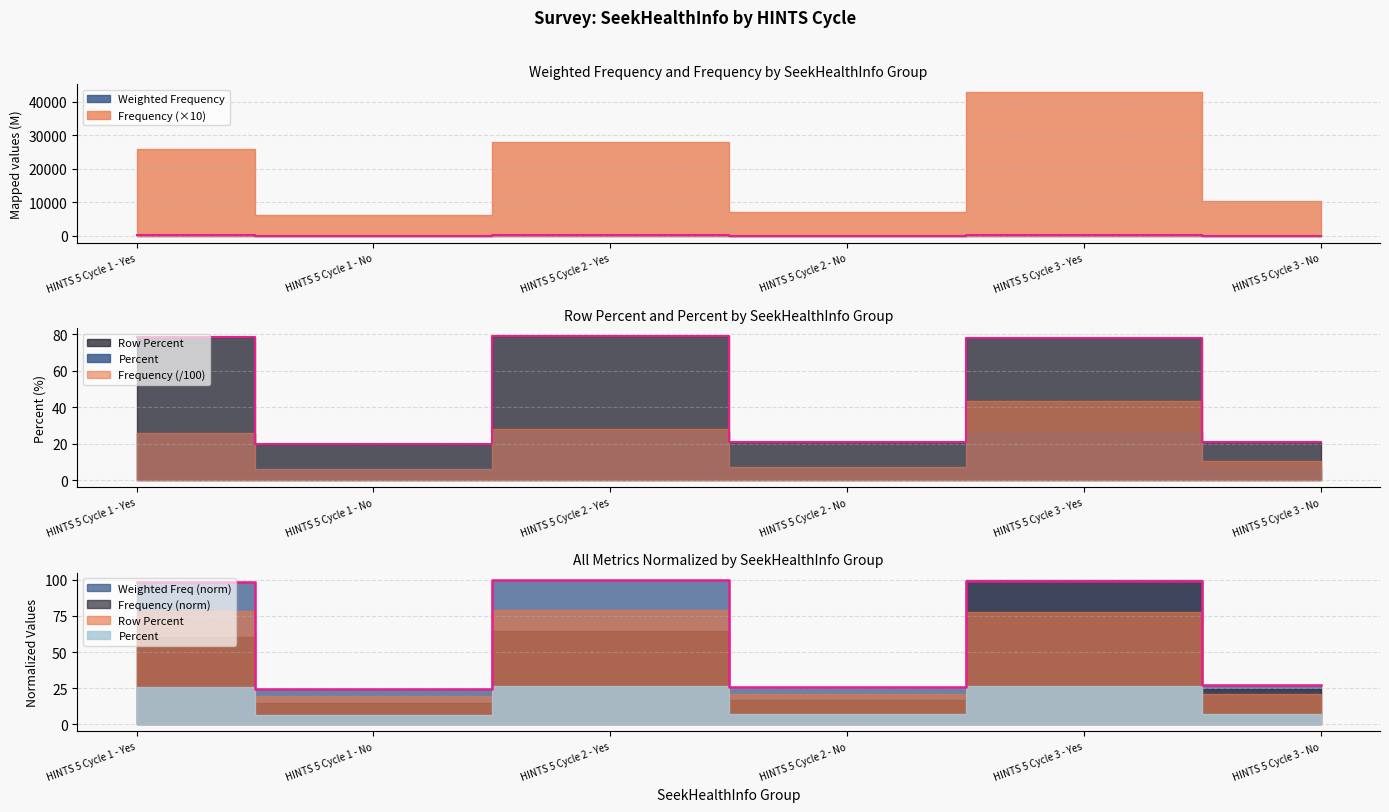

True or false: Weighted Frequency and Row Percent intersect in this chart.

False